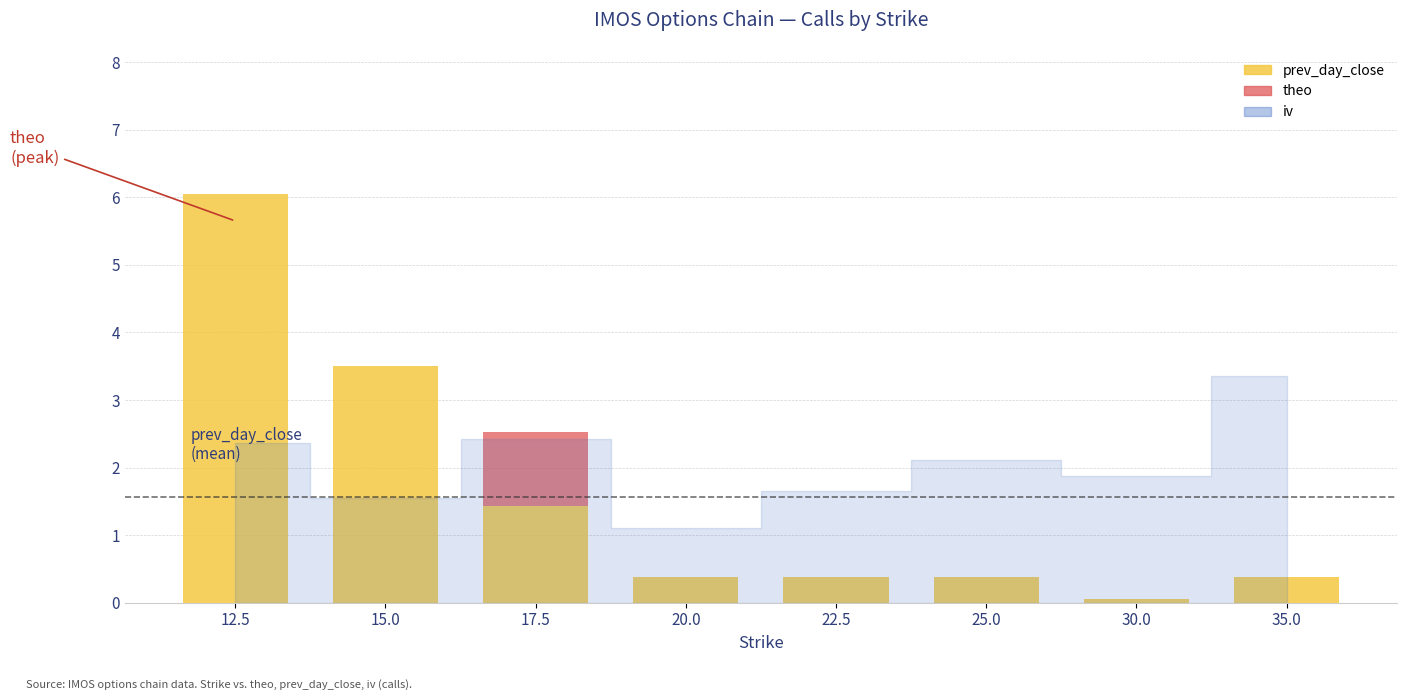

The prev_day_close series shows 9.6 at 12.5. True or false?

False